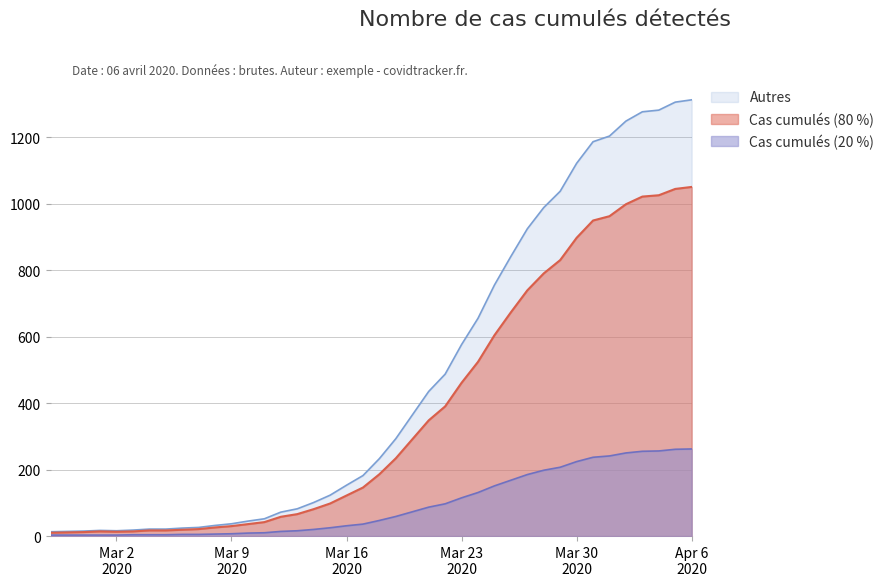

What is the sum of all values?

18584